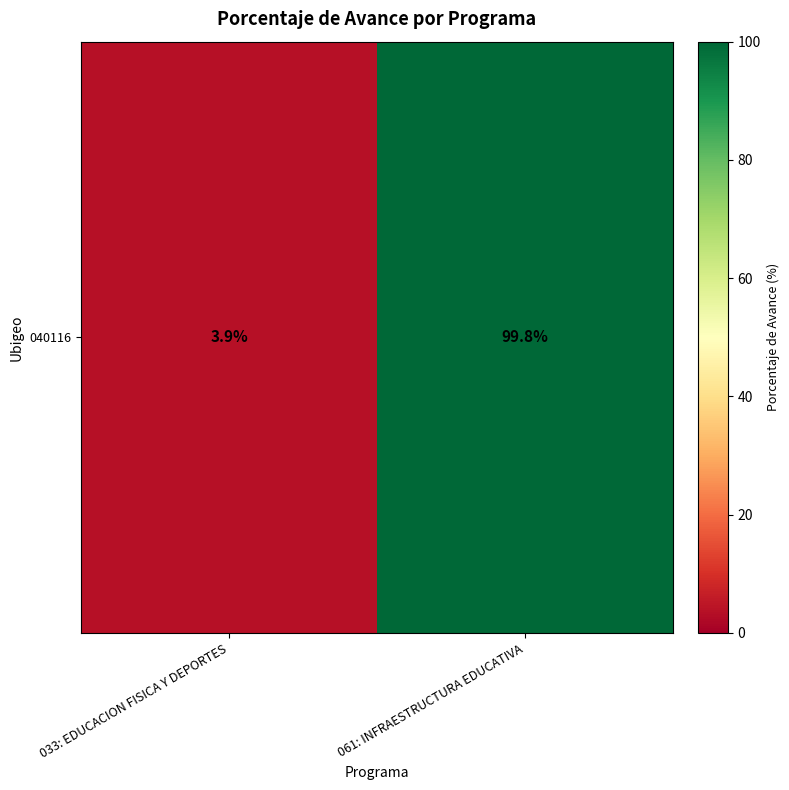

True or false: the data shows 5.2 at 033: EDUCACION FISICA Y DEPORTES.

False